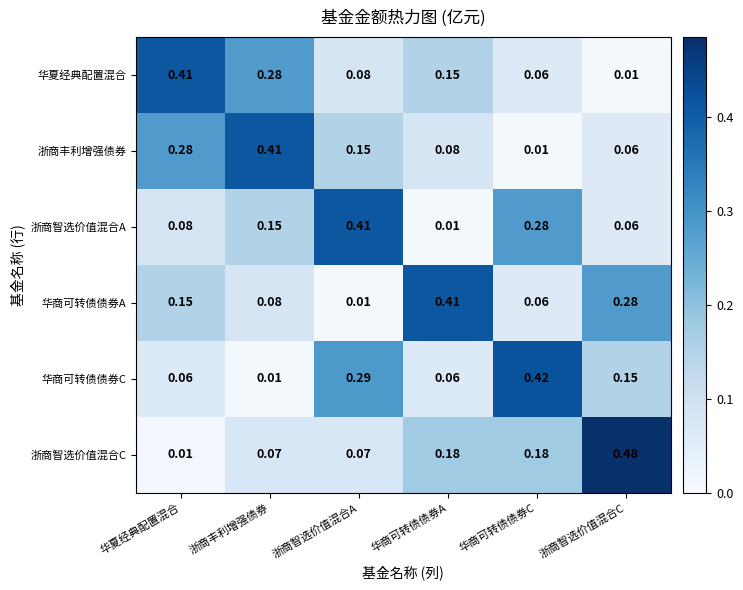

Which series has the largest range (max minus min)?

浙商智选价值混合C